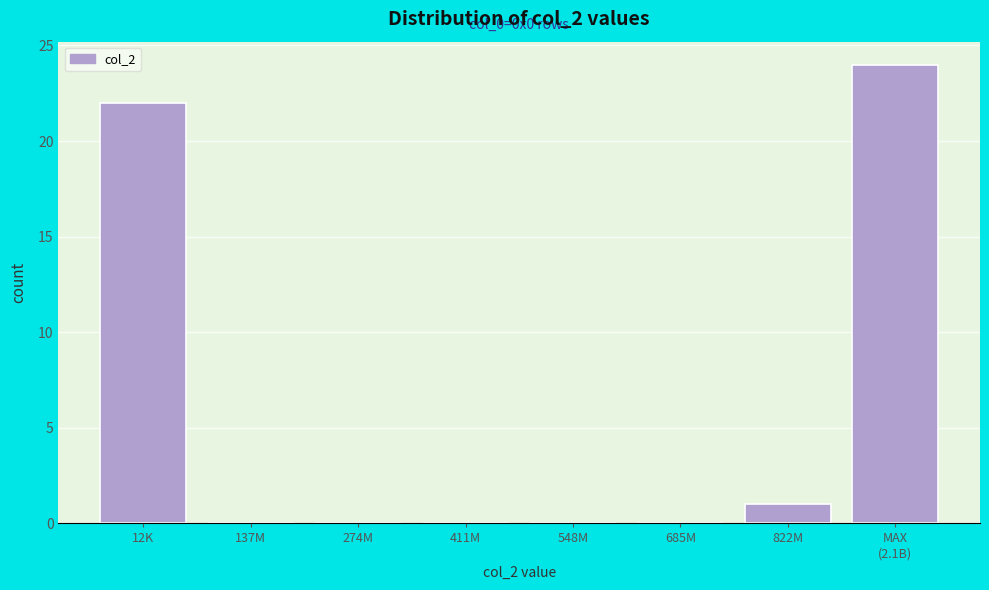

What is the greatest value displayed?

24